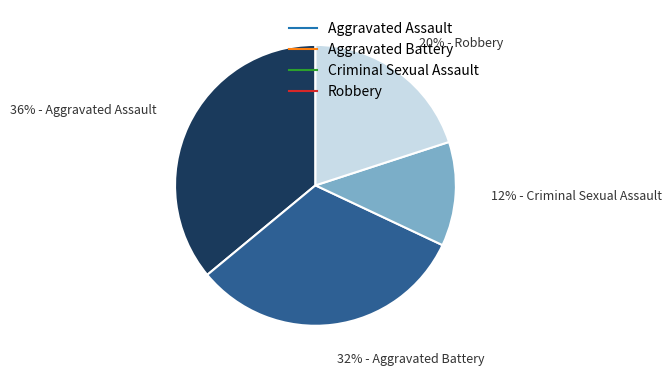

Which has a higher value, Aggravated Assault or Aggravated Battery?

Aggravated Assault